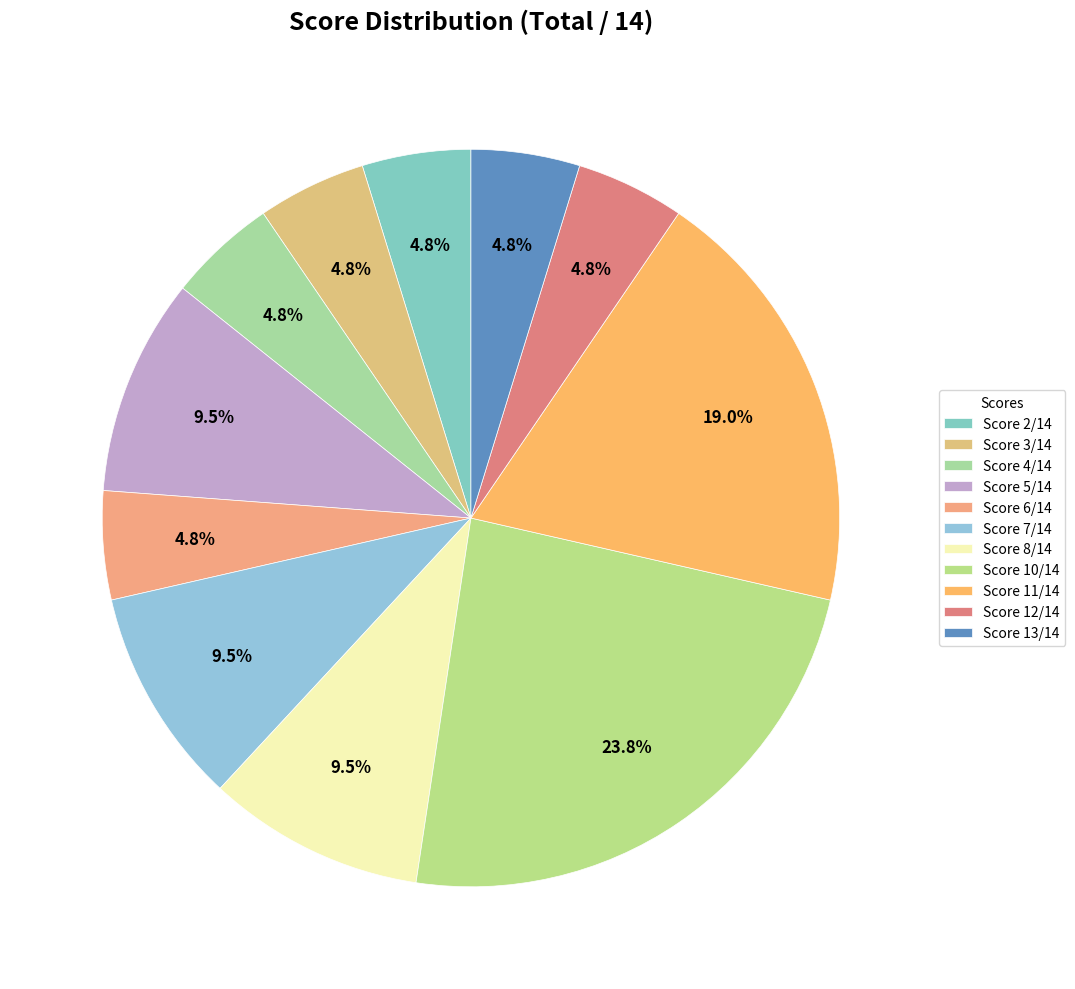

How many segments does this pie chart have?

11